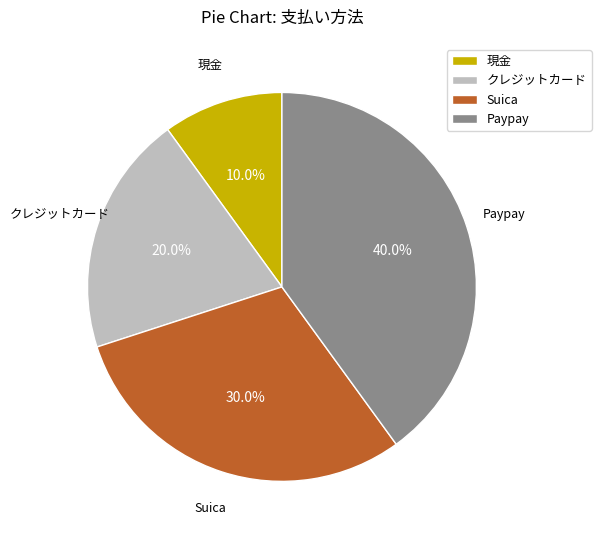

Which has a higher value, 現金 or Suica?

Suica